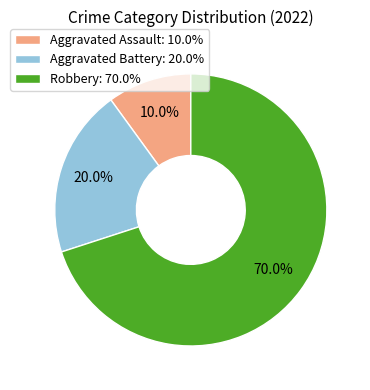

Is Aggravated Assault the majority of the pie?

No